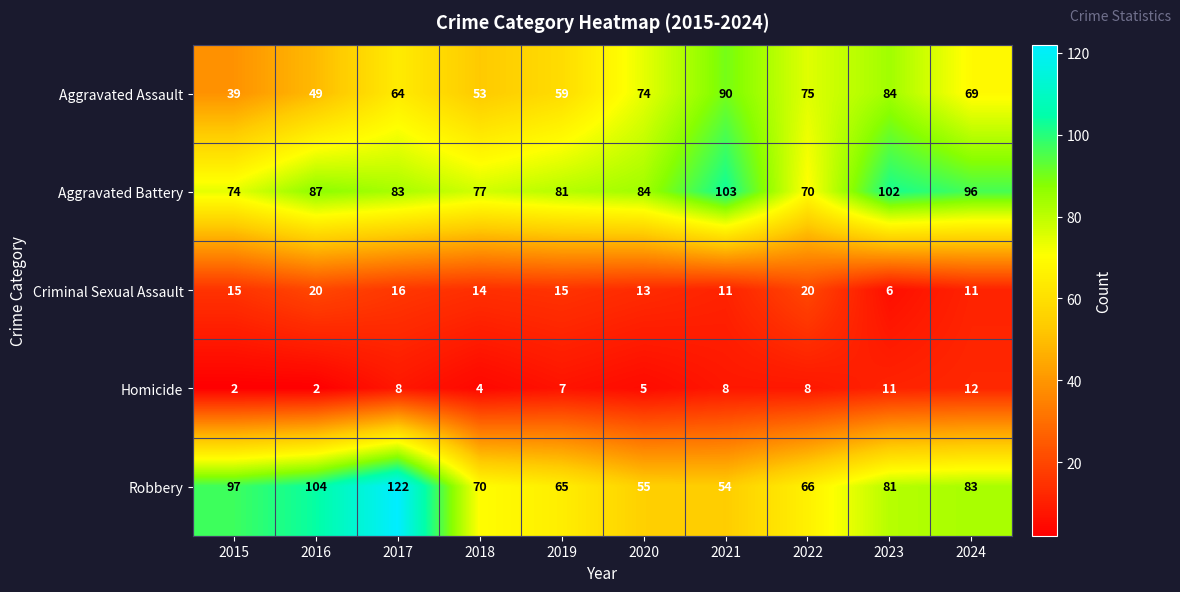

At 2023, list the series in order from largest to smallest.

Aggravated Battery, Aggravated Assault, Robbery, Homicide, Criminal Sexual Assault